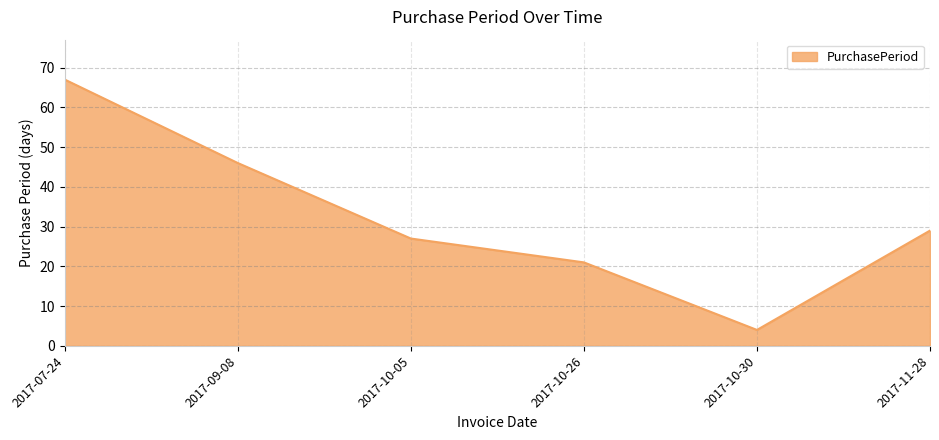

List the labels in order of value, largest first.

2017-07-24, 2017-09-08, 2017-11-28, 2017-10-05, 2017-10-26, 2017-10-30